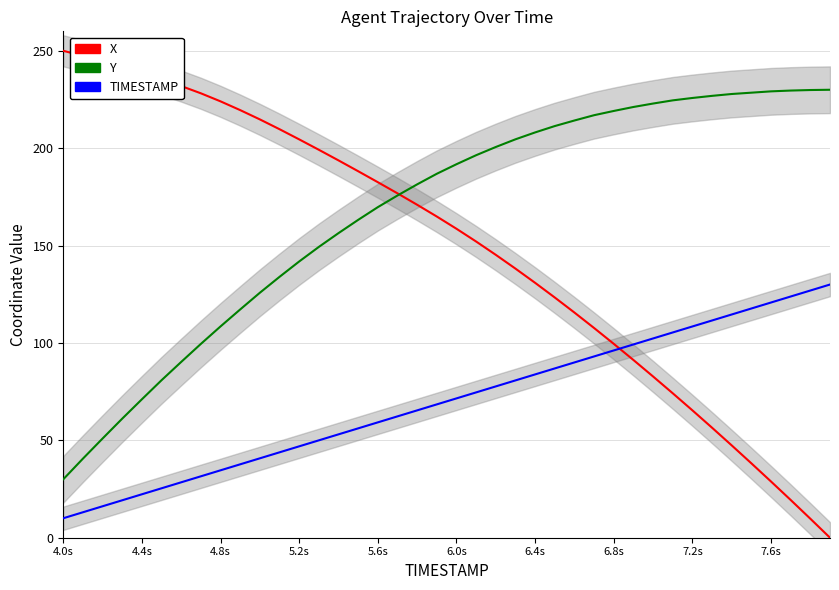

What is the difference between the second highest and second lowest values in the X series?

237.6